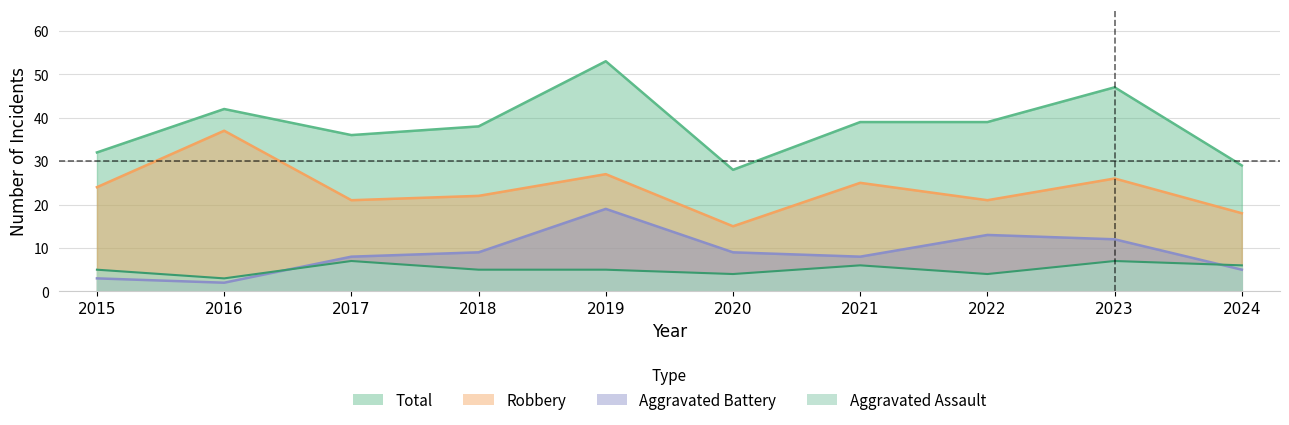

Reading right to left, transcribe all the data shown in this chart.

Aggravated Assault: 2024=6	2023=7	2022=4	2021=6	2020=4	2019=5	2018=5	2017=7	2016=3	2015=5
Aggravated Battery: 2024=5	2023=12	2022=13	2021=8	2020=9	2019=19	2018=9	2017=8	2016=2	2015=3
Robbery: 2024=18	2023=26	2022=21	2021=25	2020=15	2019=27	2018=22	2017=21	2016=37	2015=24
Total: 2024=29	2023=47	2022=39	2021=39	2020=28	2019=53	2018=38	2017=36	2016=42	2015=32